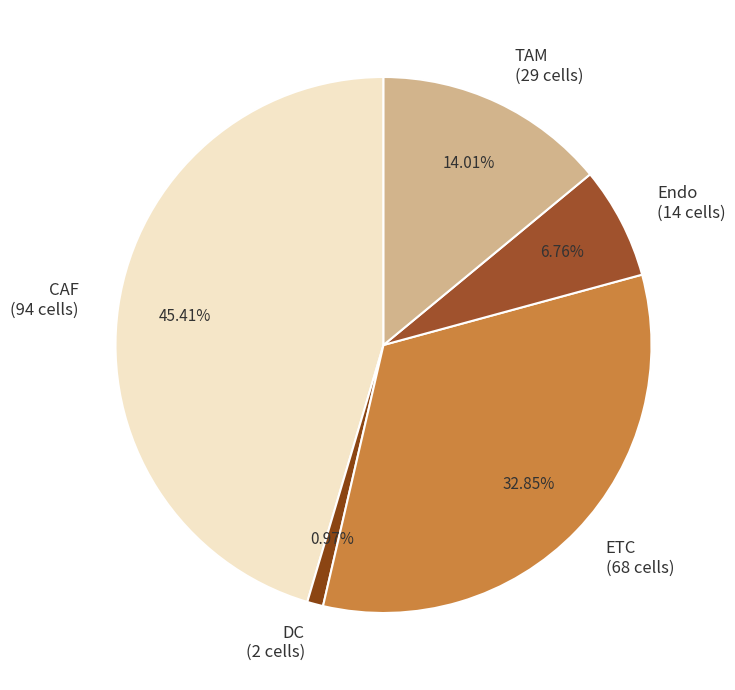

Is there a majority slice in this chart?

No